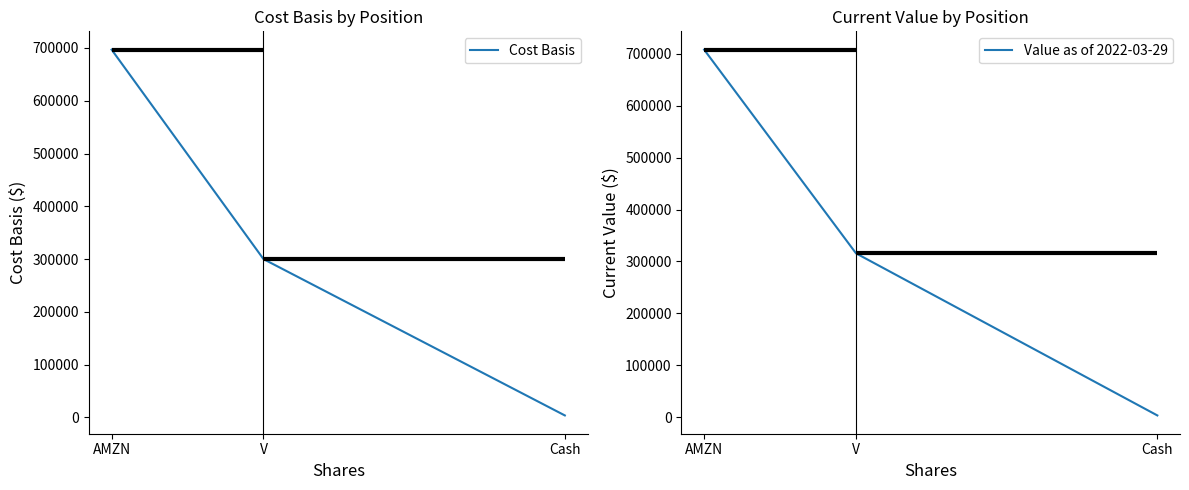

What is the difference between the Cost Basis values at AMZN and Cash?

693161.8